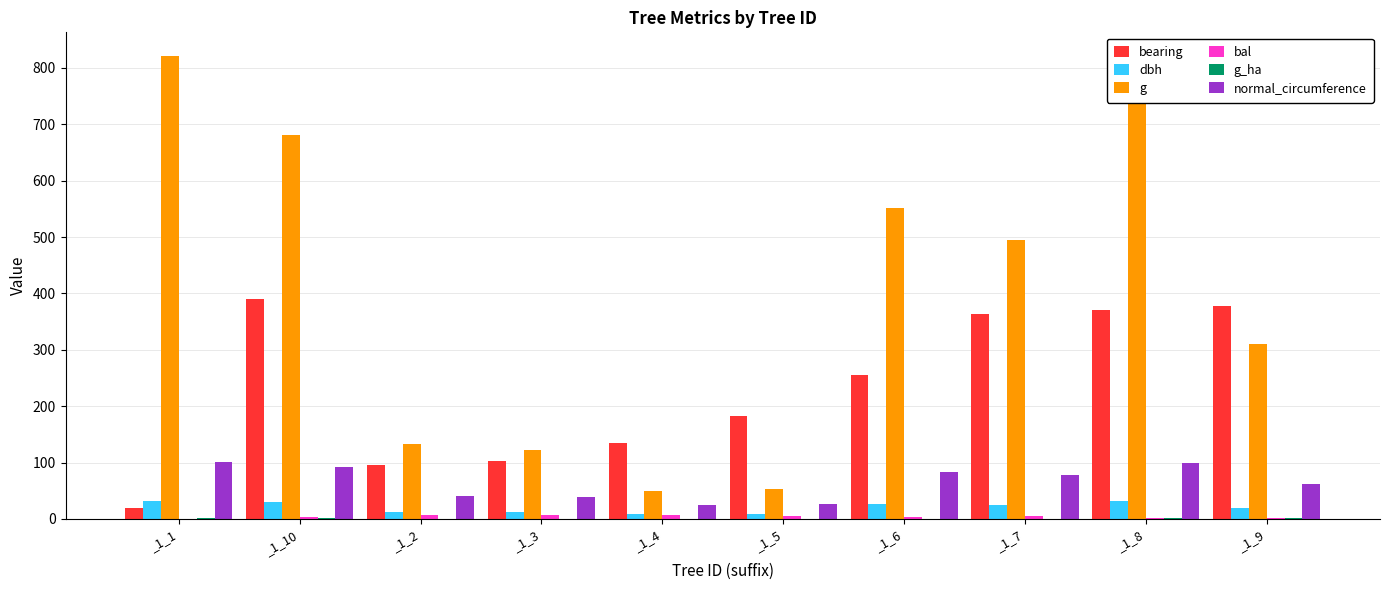

Count the number of data series in this chart.

6